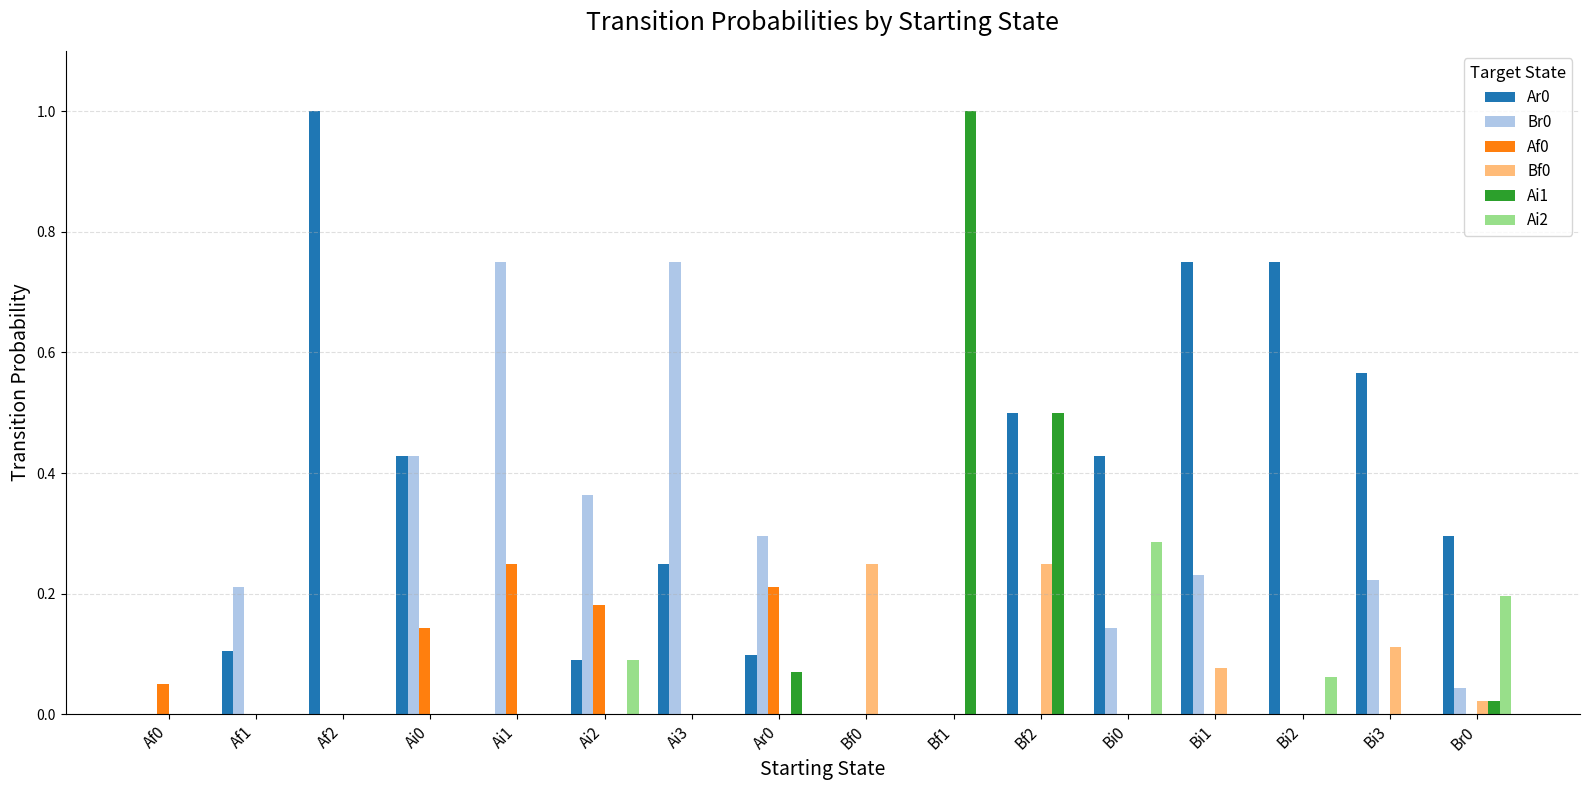

The Bf0 series shows 0.1 at Bi3. True or false?

True